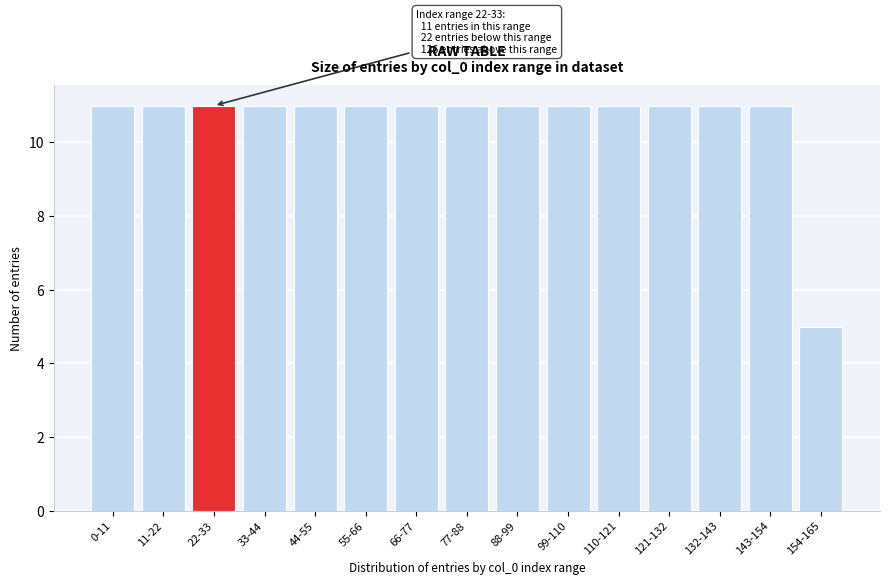

Reading left to right, list all the values displayed in this chart.

11	11	11	11	11	11	11	11	11	11	11	11	11	11	5